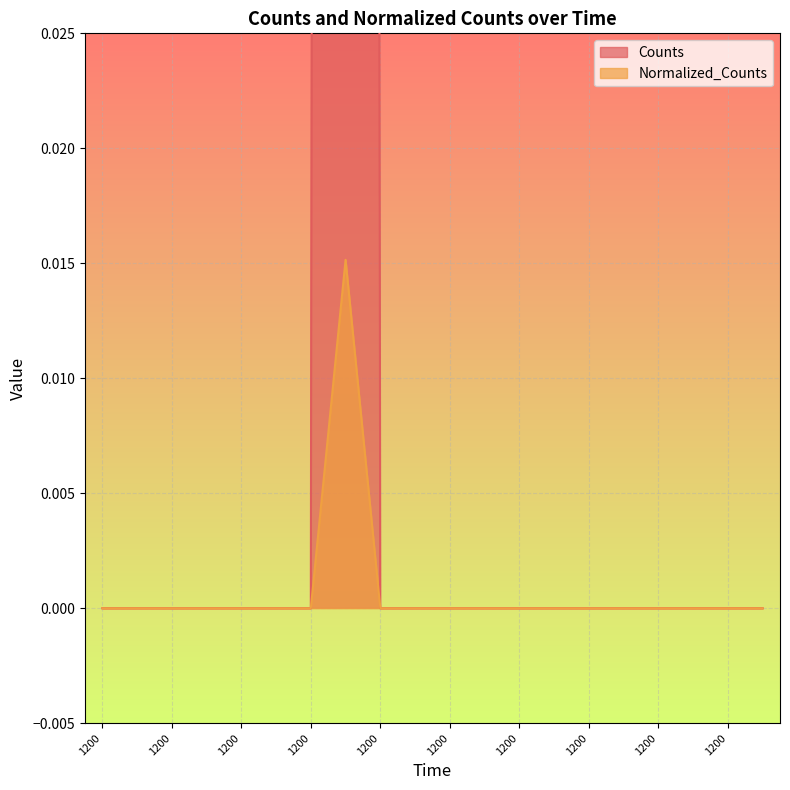

Where is Counts nearest to the value 0?

1200.0